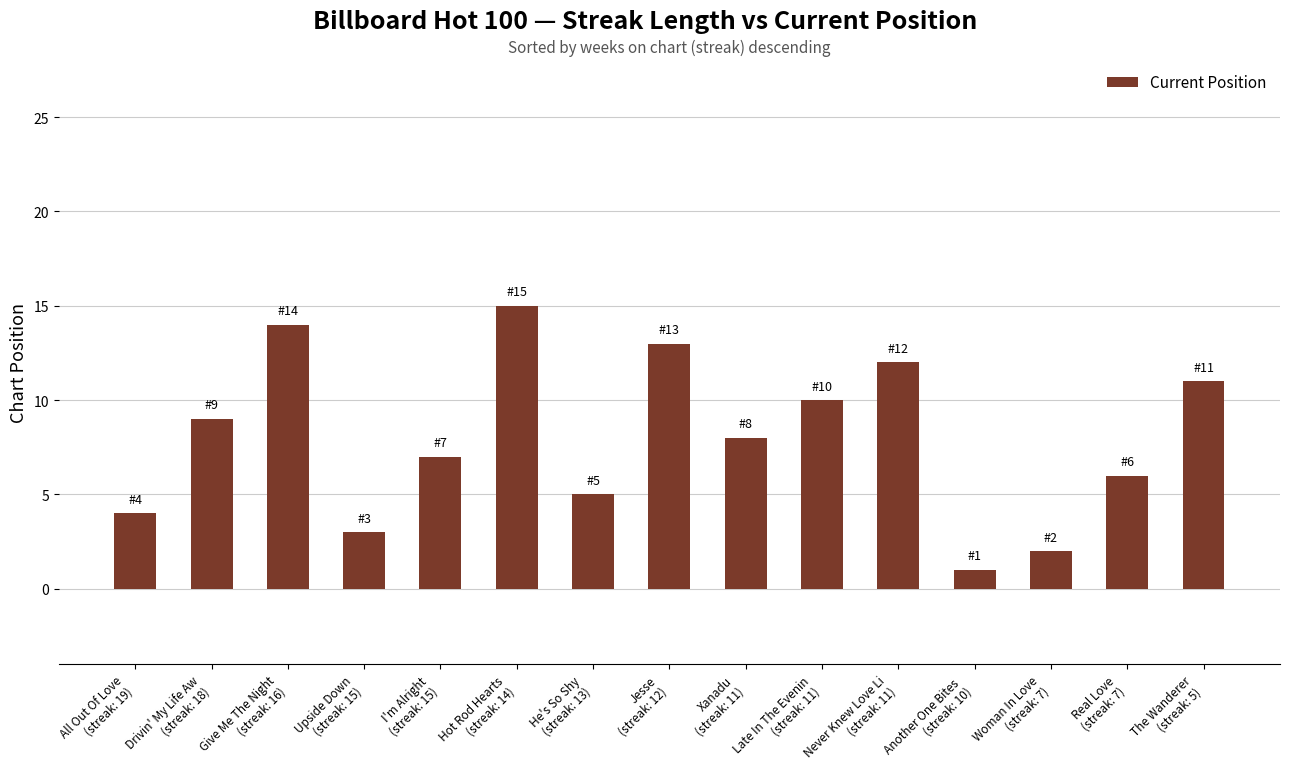

How many data points are less than 8?

7